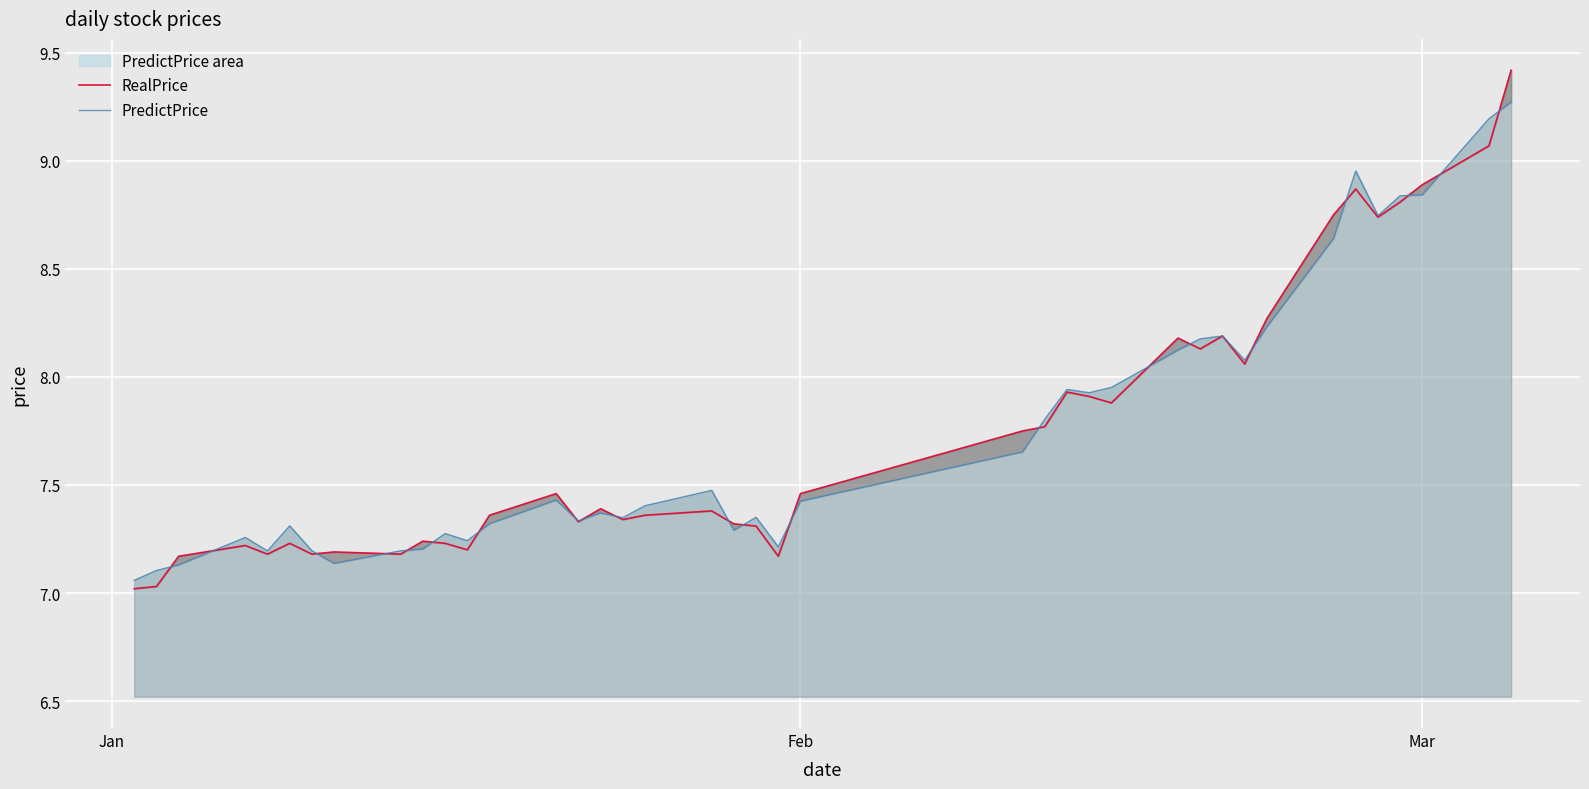

Does the chart display data point markers on the line(s)?

No